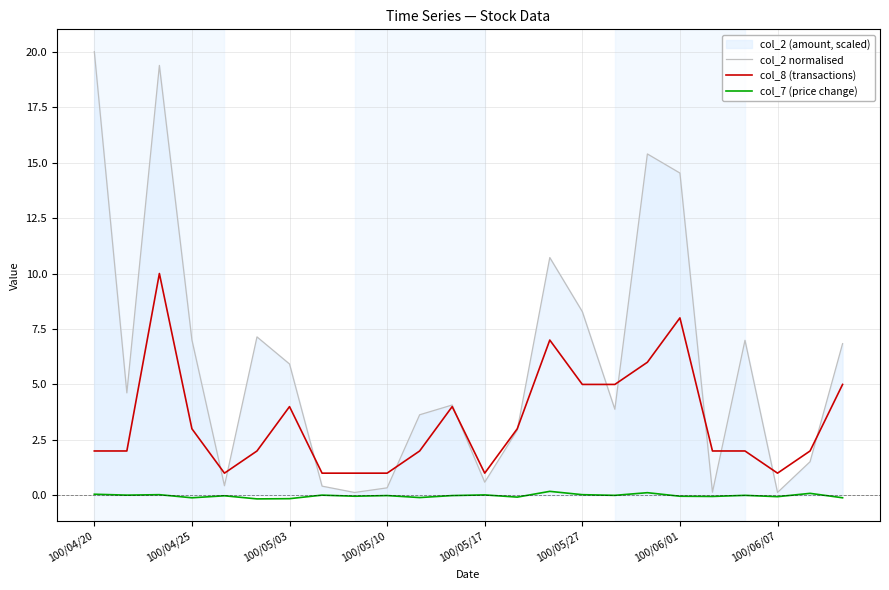

The value of col_2 normalised at 100/05/17 is 0.6. True or false?

True